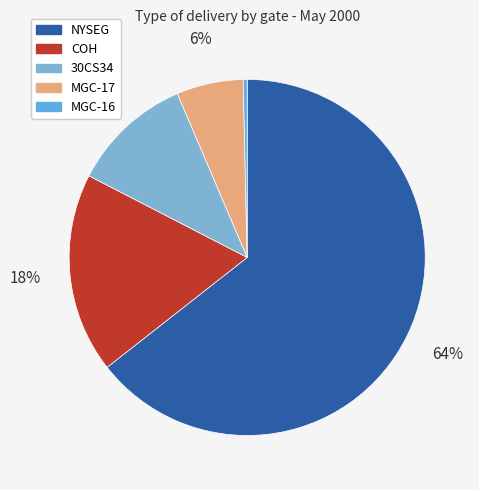

True or false: 30CS34 accounts for 11% of the total.

True